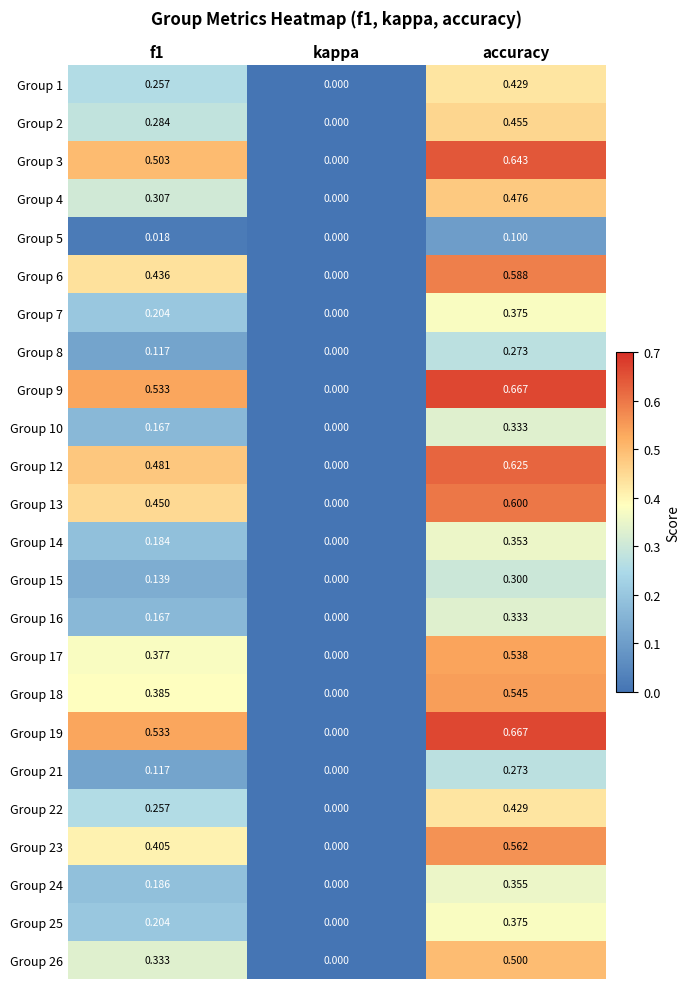

Where is Group 8 nearest to the value 0?

kappa